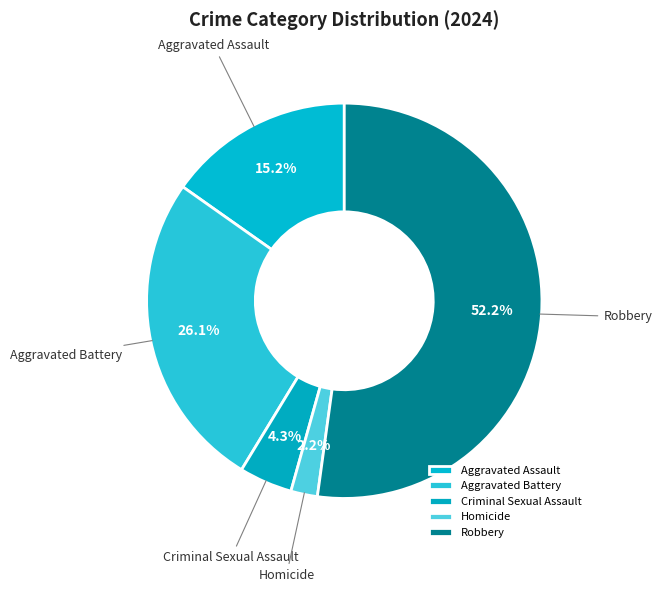

What is the total percentage of Homicide and Aggravated Assault?

17.4%